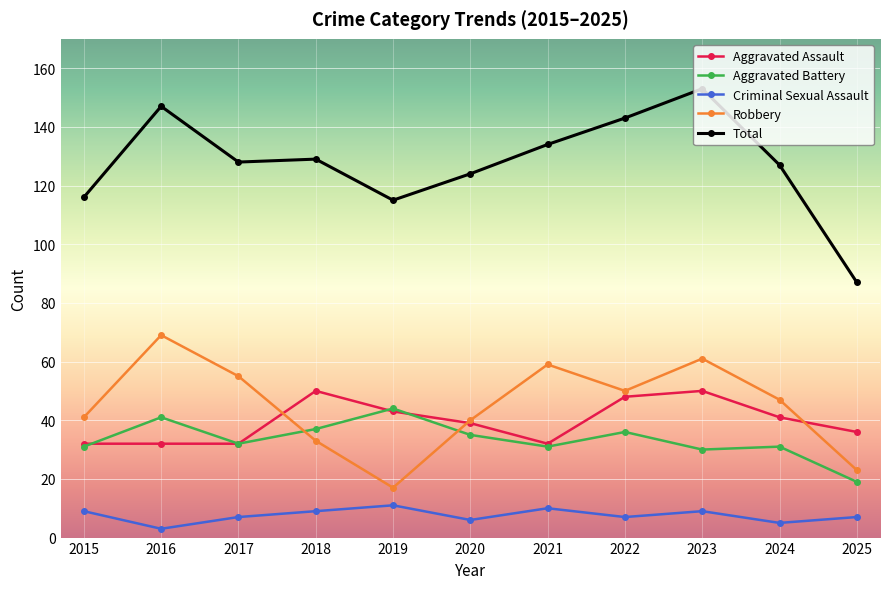

What is the maximum value for Total?

153